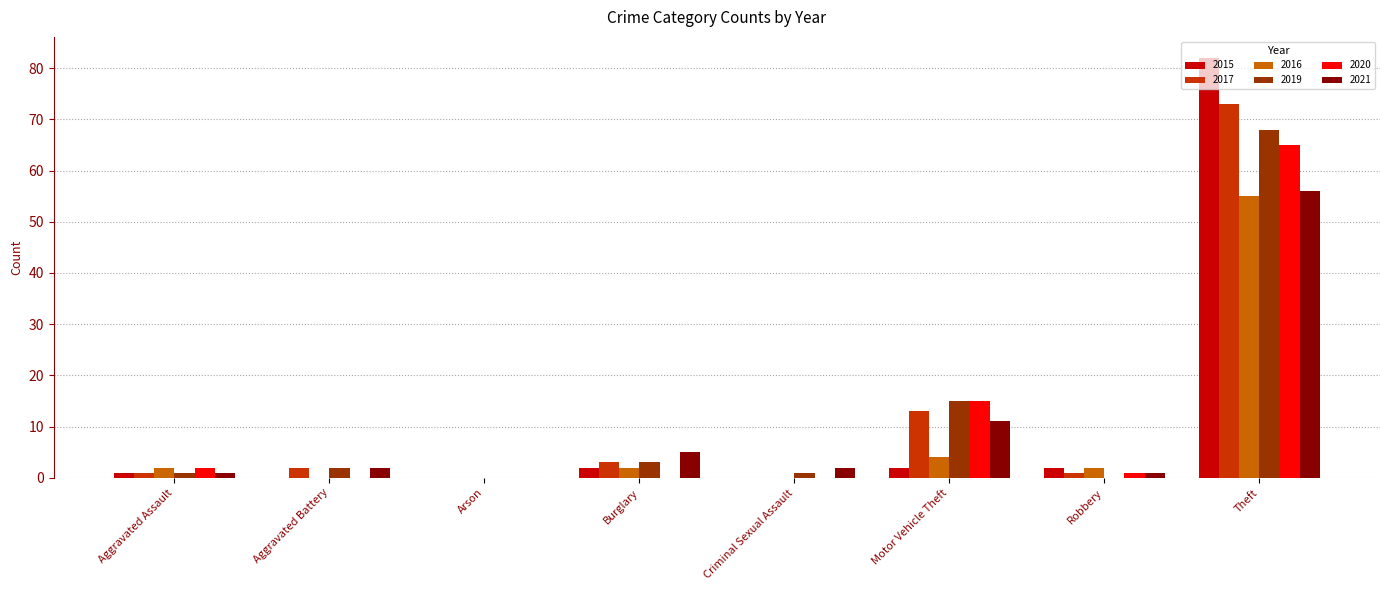

The 2020 series shows 0 at Arson. True or false?

True